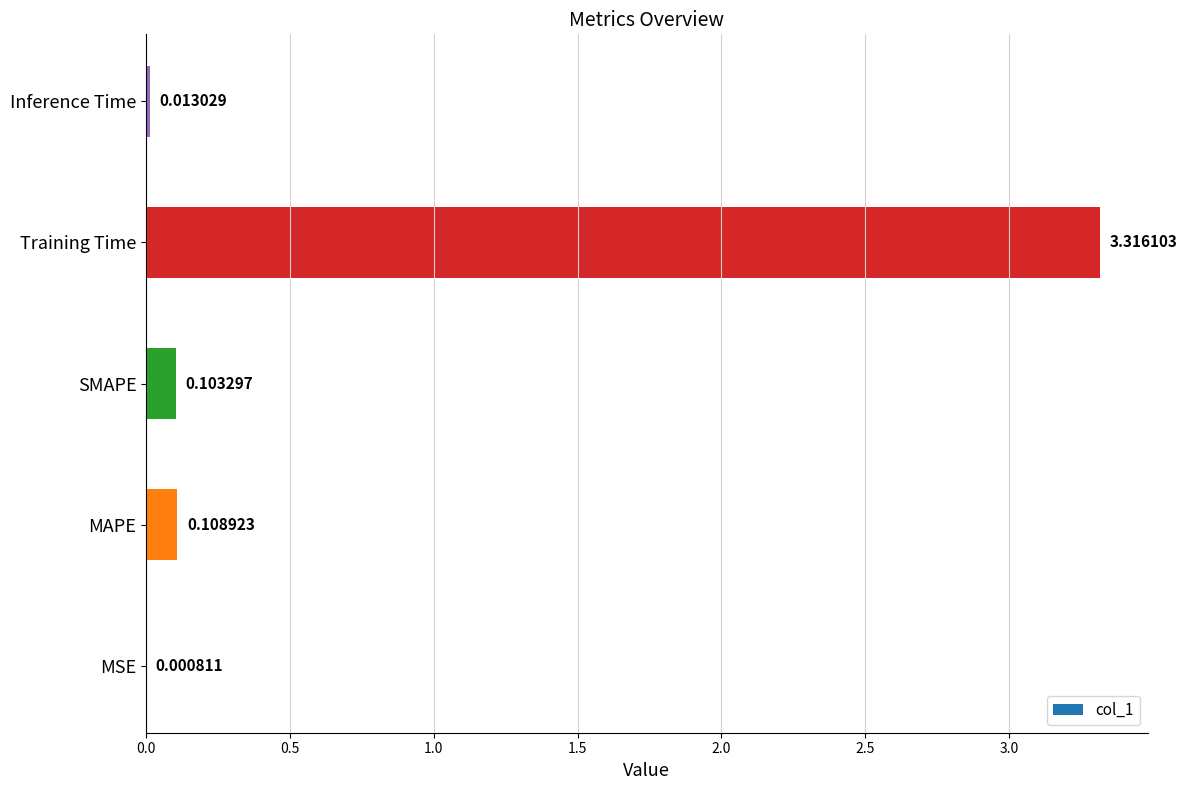

Between MAPE and Inference Time, which is larger?

MAPE